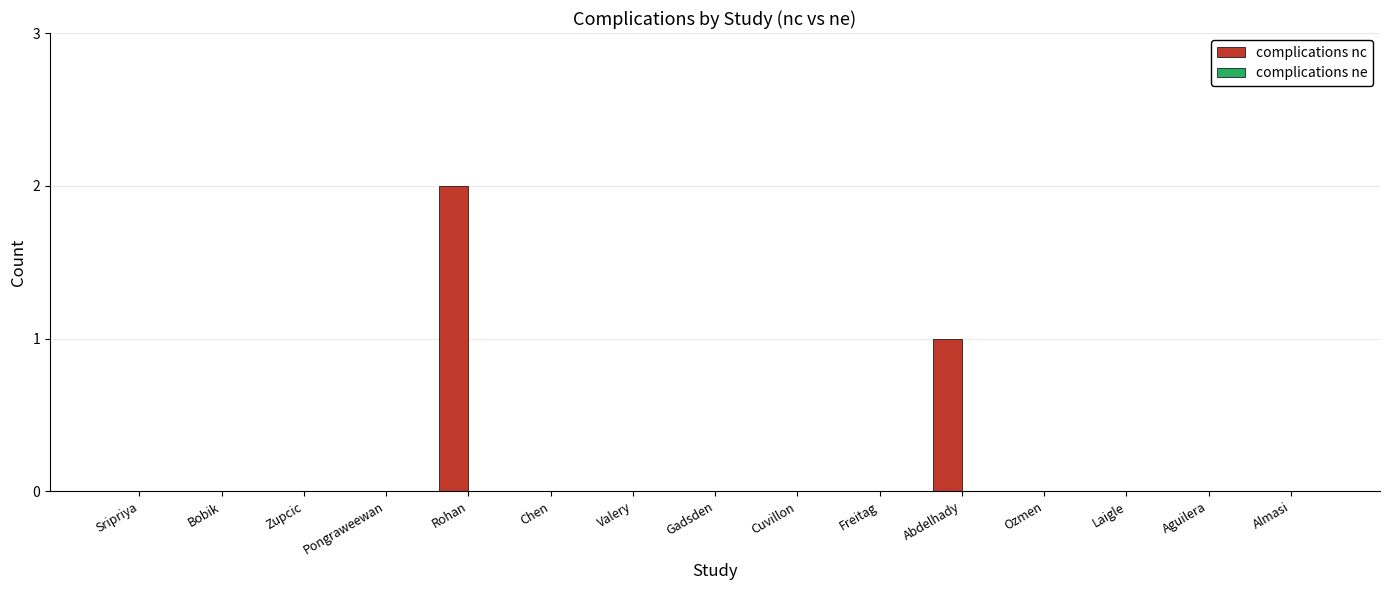

Which category has the highest value across all series?

Rohan